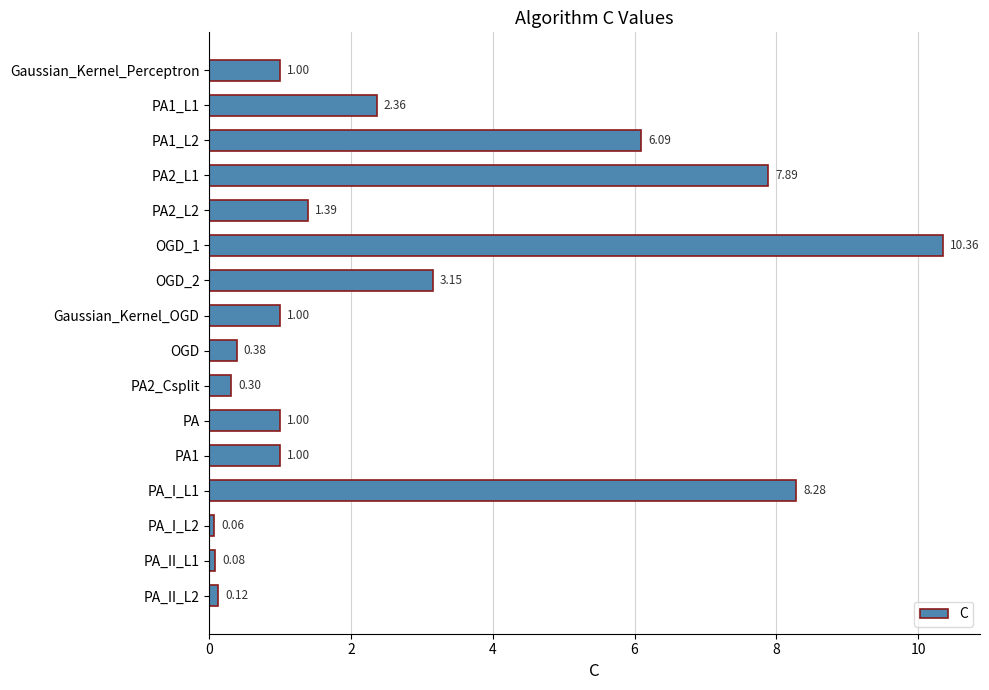

What is the label of the 8th bar from the bottom?

OGD